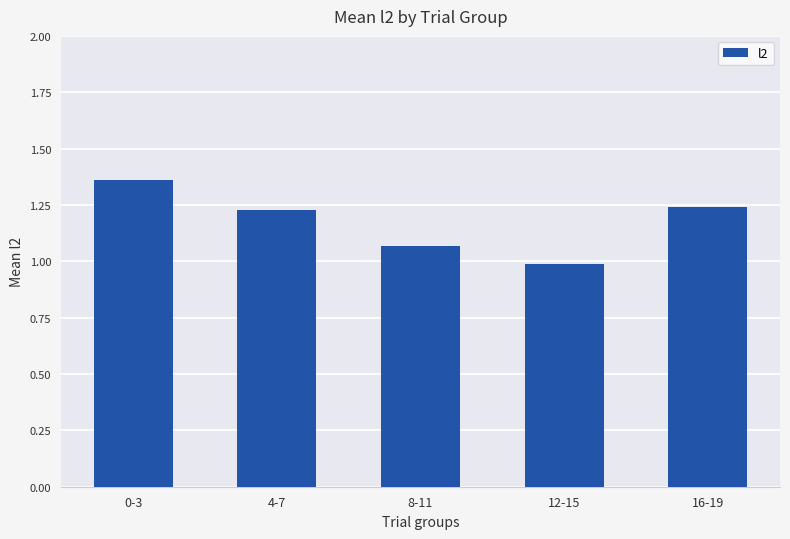

What is the sum of the values at 12-15 and 16-19?

2.2